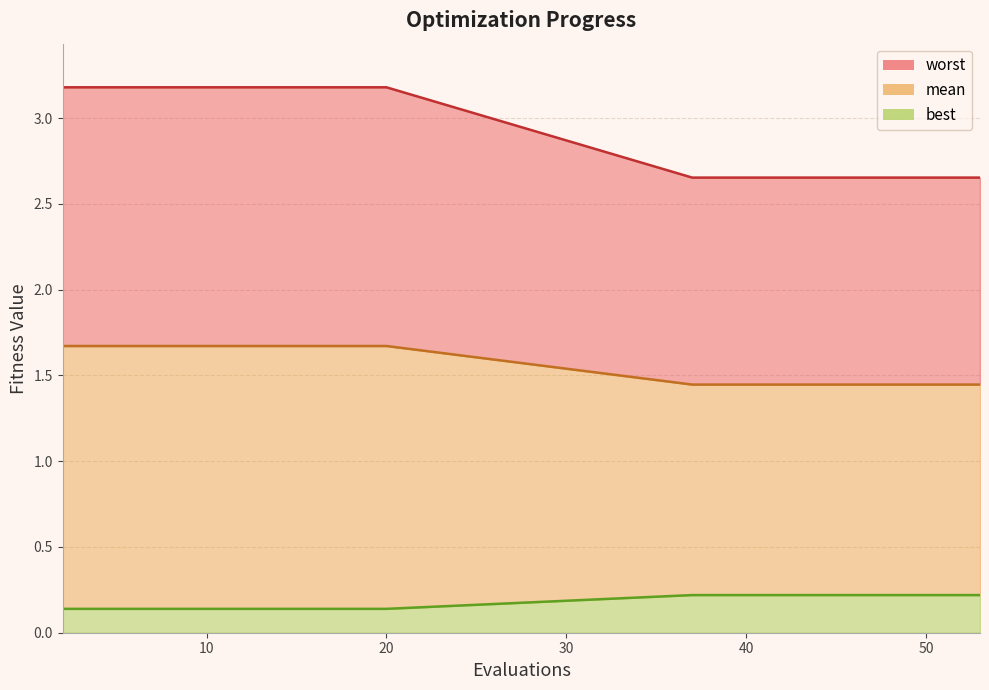

How many categories are shown in the chart?

20